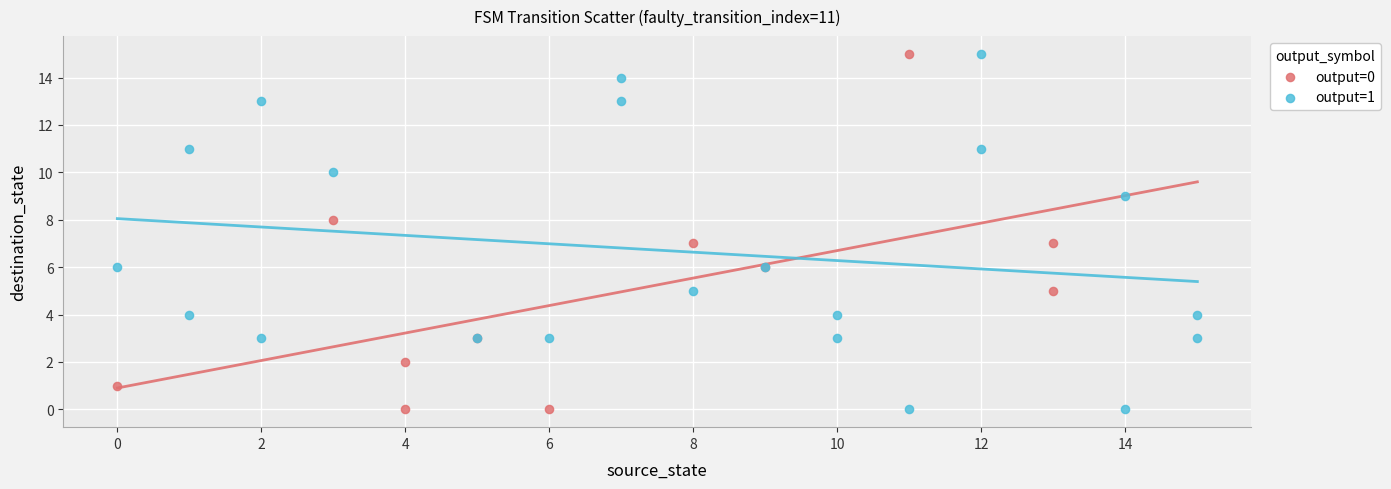

What are all the series names shown in the legend?

output=0, output=1